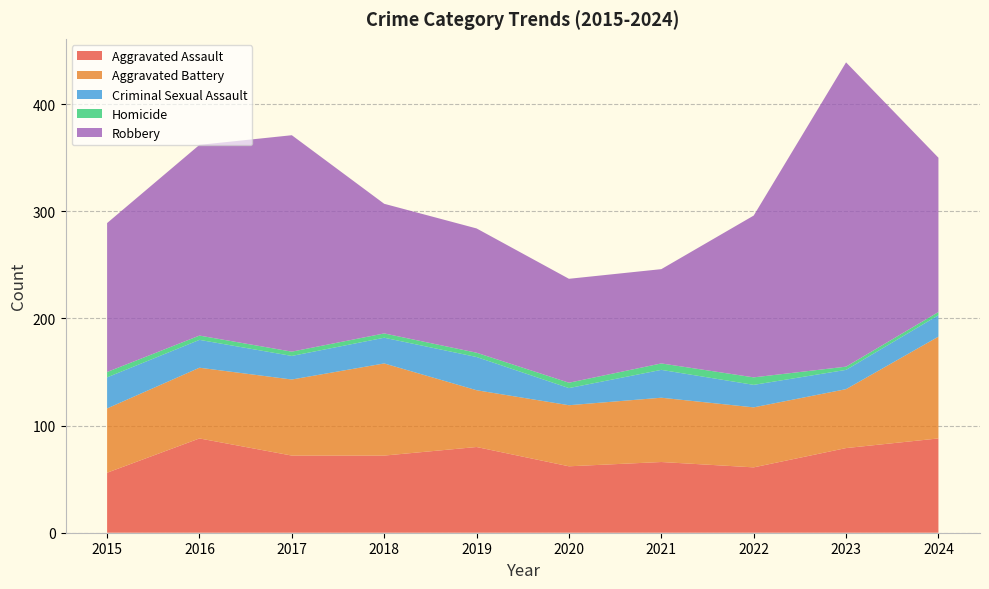

Reading left to right, what are all the values shown in this chart?

Aggravated Assault: 56	88	72	72	80	62	66	61	79	88
Aggravated Battery: 60	66	71	86	53	57	60	56	55	95
Criminal Sexual Assault: 29	26	22	24	31	16	26	21	18	20
Homicide: 5	4	4	4	4	5	6	7	3	3
Robbery: 139	178	202	121	116	97	88	151	284	144